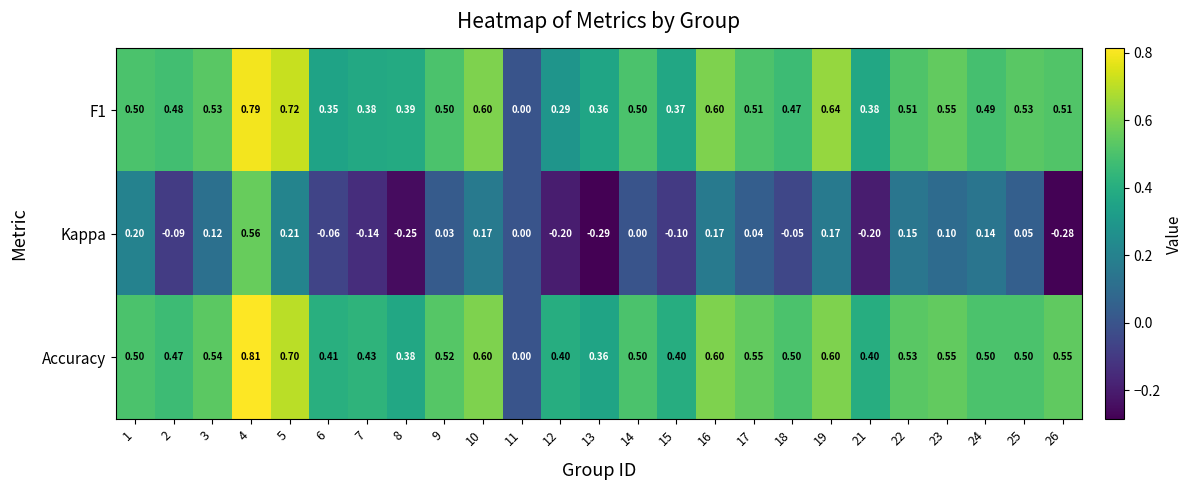

Which series has the largest total across all categories?

Accuracy